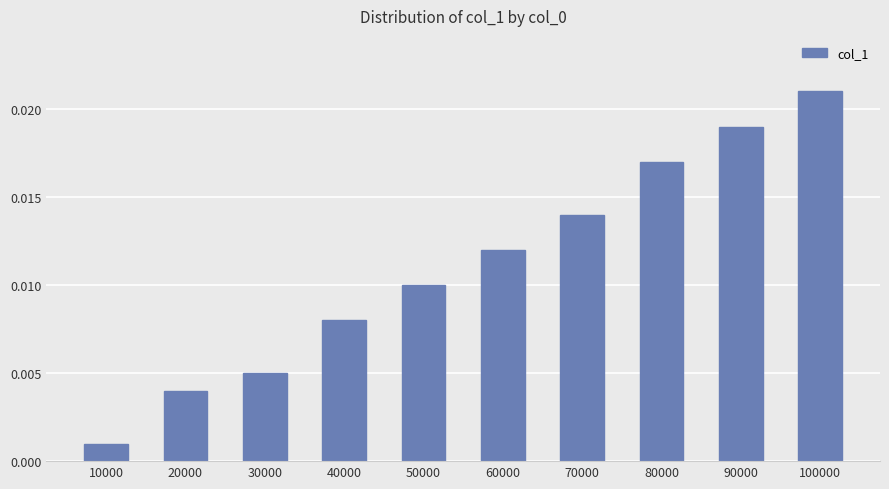

At which category does the chart reach its minimum across all series?

10000